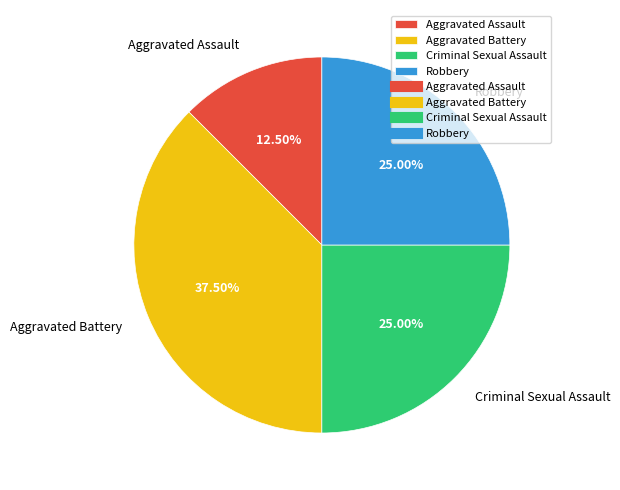

Is there any slice that represents more than half of the pie?

No